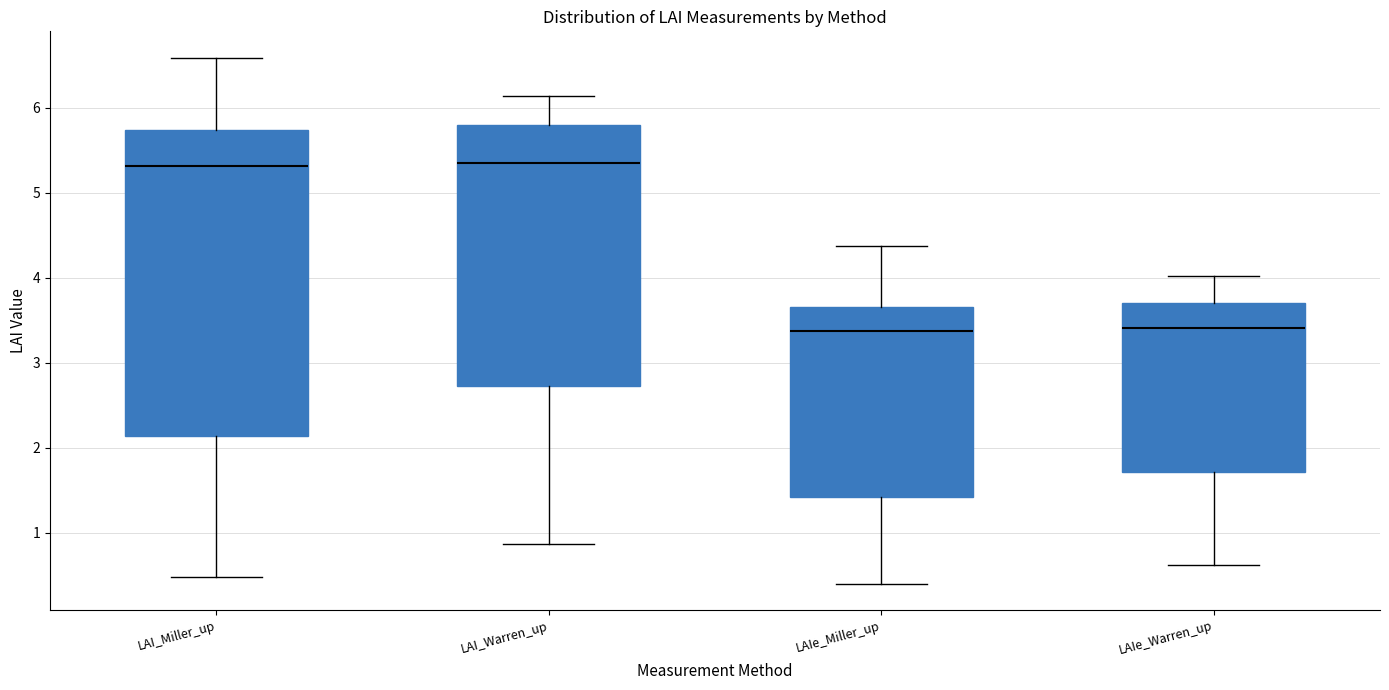

Reading left to right, read every box against the y-axis: the position of its median line, the range the box covers, and the ends of its whiskers. The values are not printed on the chart, so give them approximately, as read against the axis.

LAI_Miller_up: median 5.3, box 2.1 to 5.7, whiskers 0.5 to 6.6
LAI_Warren_up: median 5.3, box 2.7 to 5.8, whiskers 0.9 to 6.1
LAIe_Miller_up: median 3.4, box 1.4 to 3.7, whiskers 0.4 to 4.4
LAIe_Warren_up: median 3.4, box 1.7 to 3.7, whiskers 0.6 to 4.0